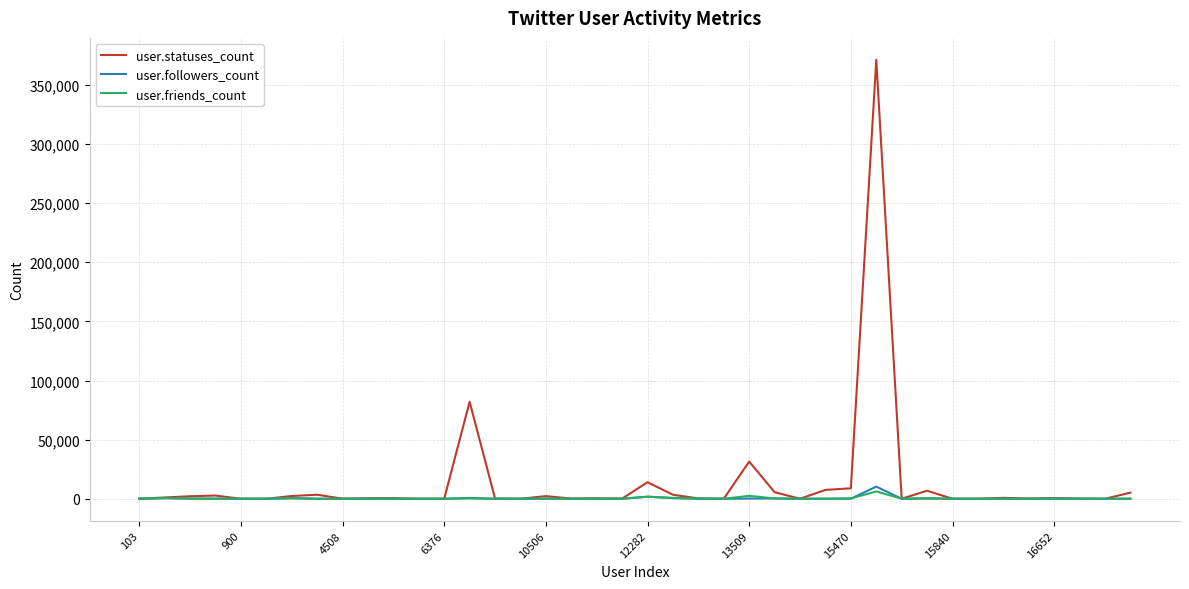

Which series has the largest range (max minus min)?

user.statuses_count